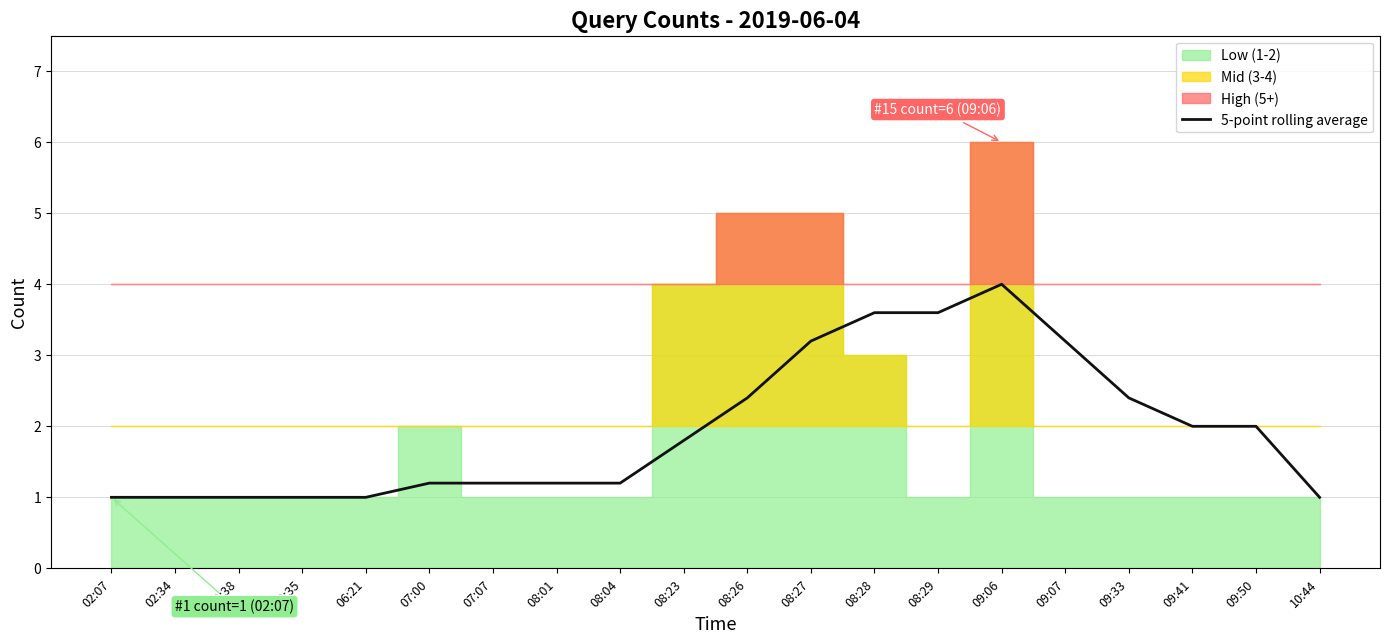

Is it true that the value at 03:35 is 1.0?

True